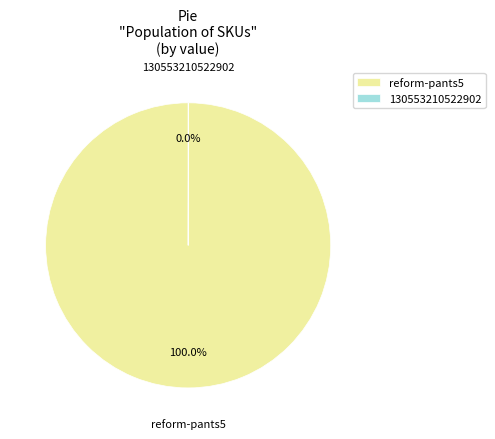

To the nearest percent, what is the average slice percentage?

50%